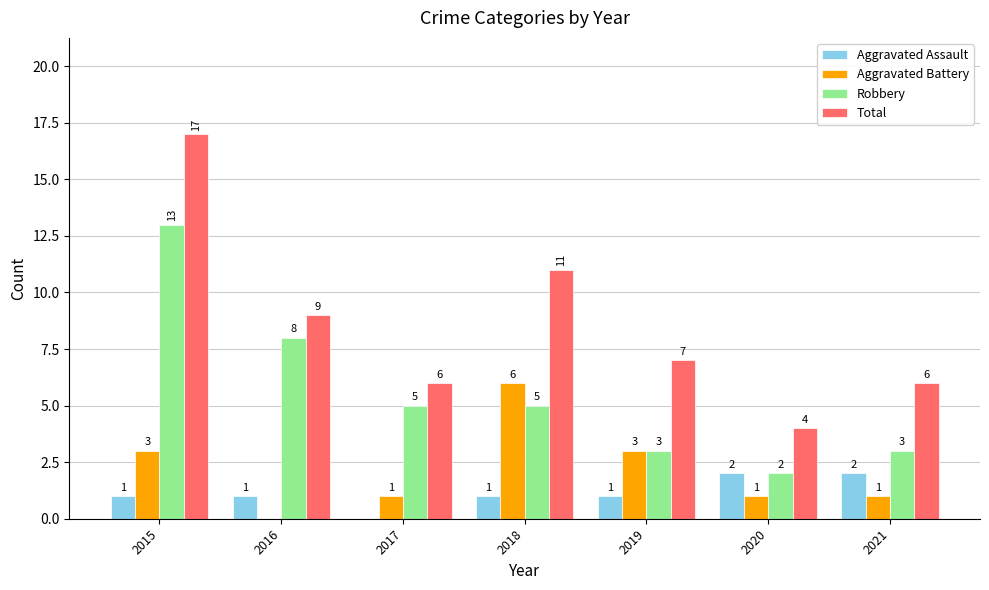

What is the difference between the Total values at 2021 and 2018?

5